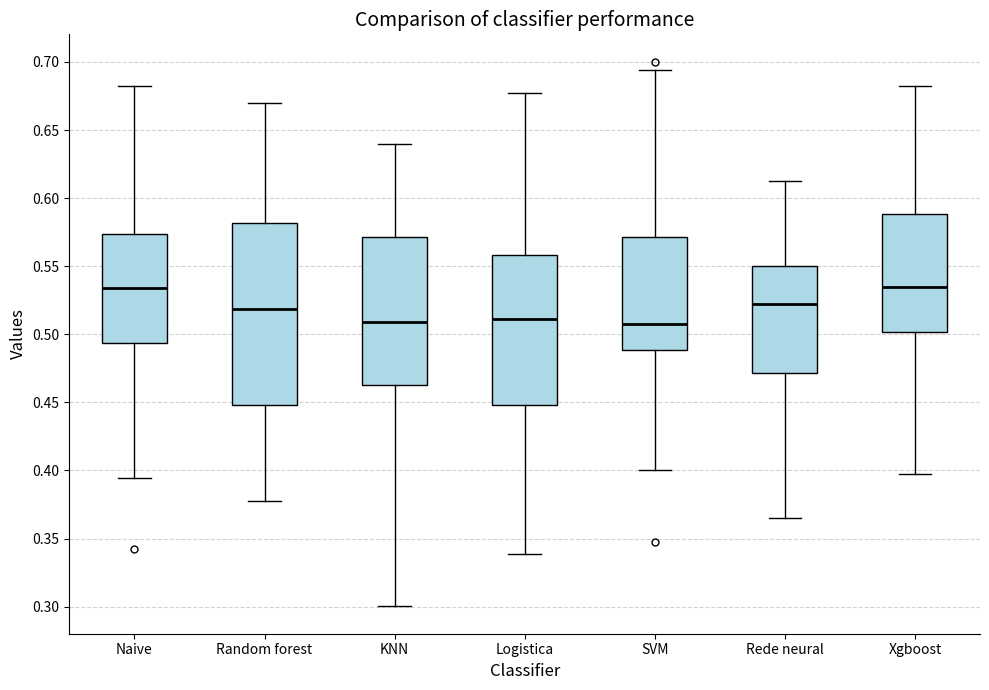

Which box is the tallest, from its lower edge to its upper edge?

Random forest